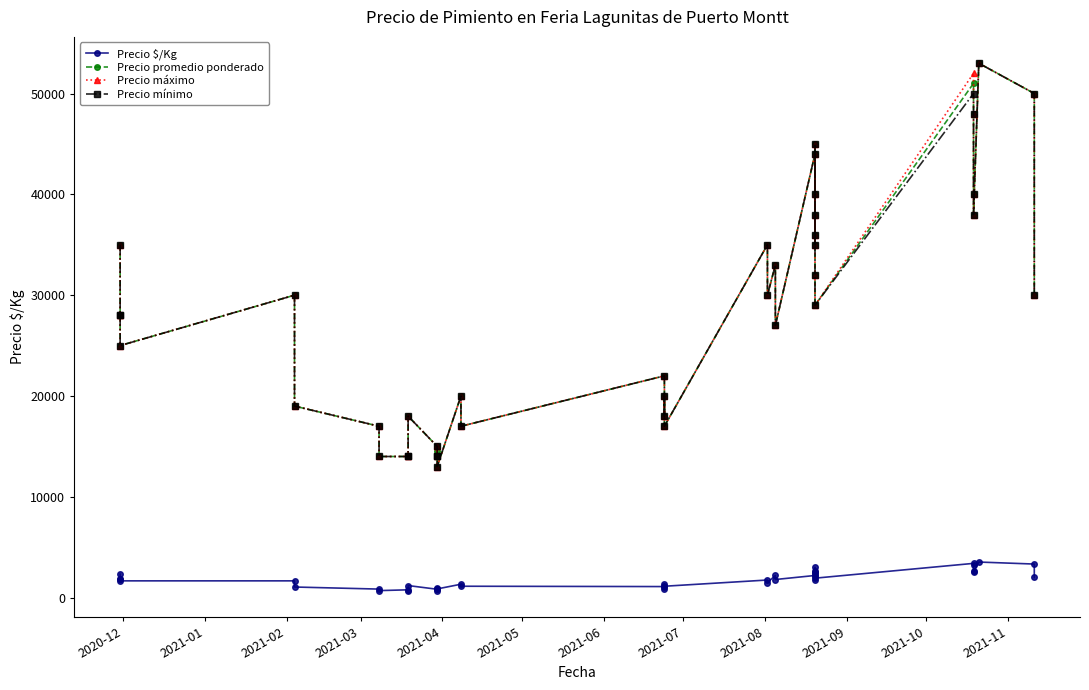

What is the minimum value shown in the chart?

700